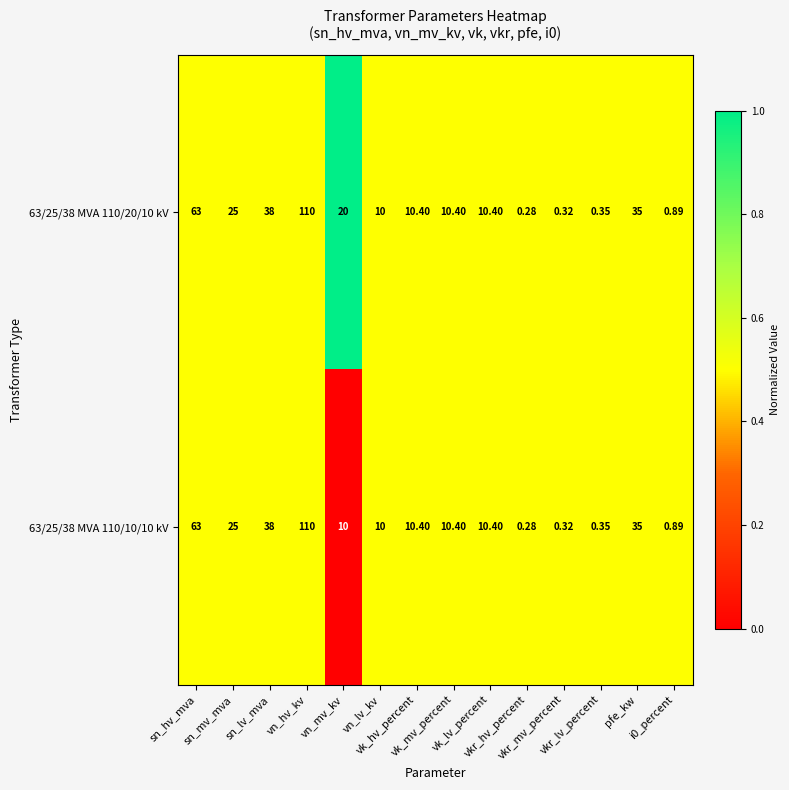

How many series are shown in this chart?

2